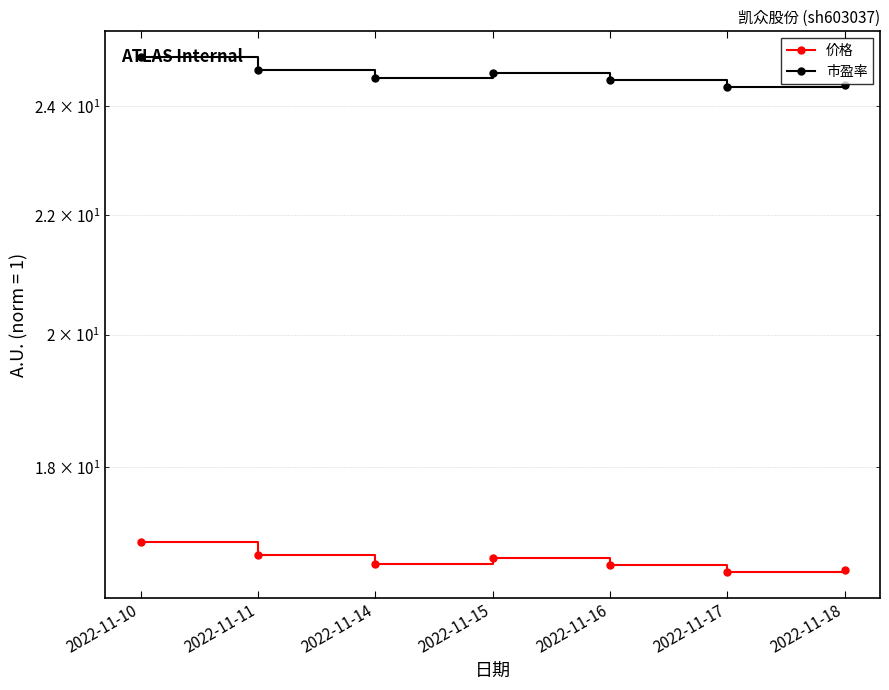

At which category does the chart reach its peak across all series?

2022-11-10